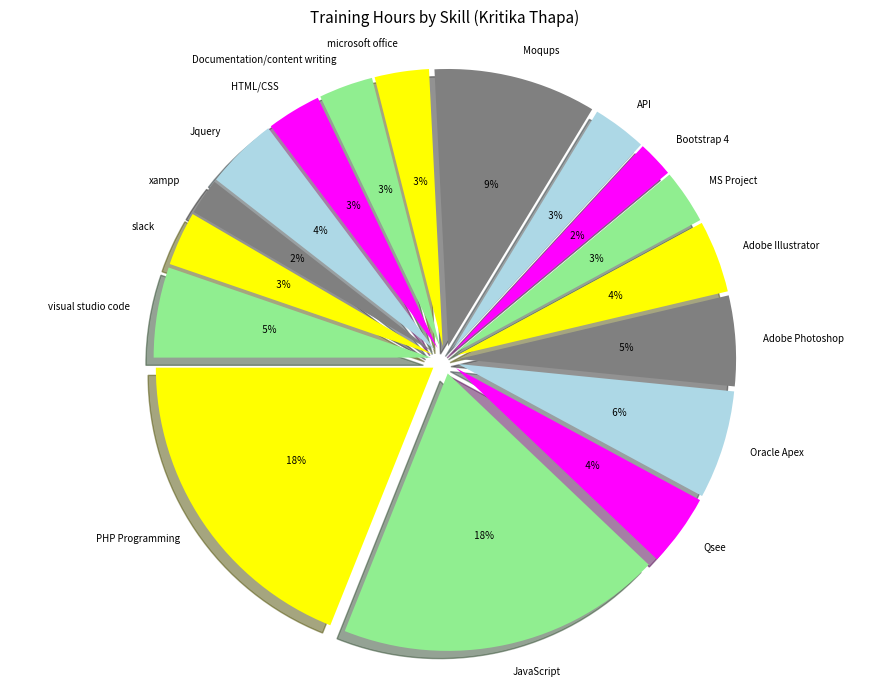

What percentage is the Adobe Photoshop slice, to the nearest percent?

5%